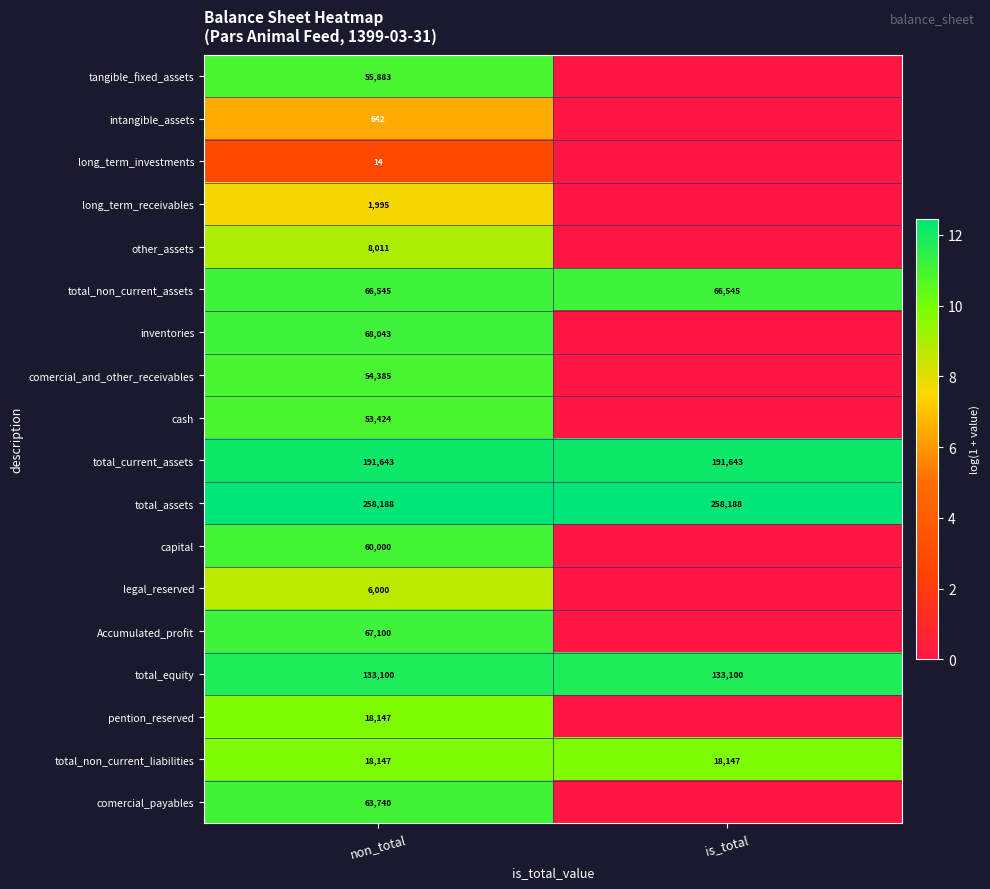

What is the difference between the highest and lowest values at non_total?

258174